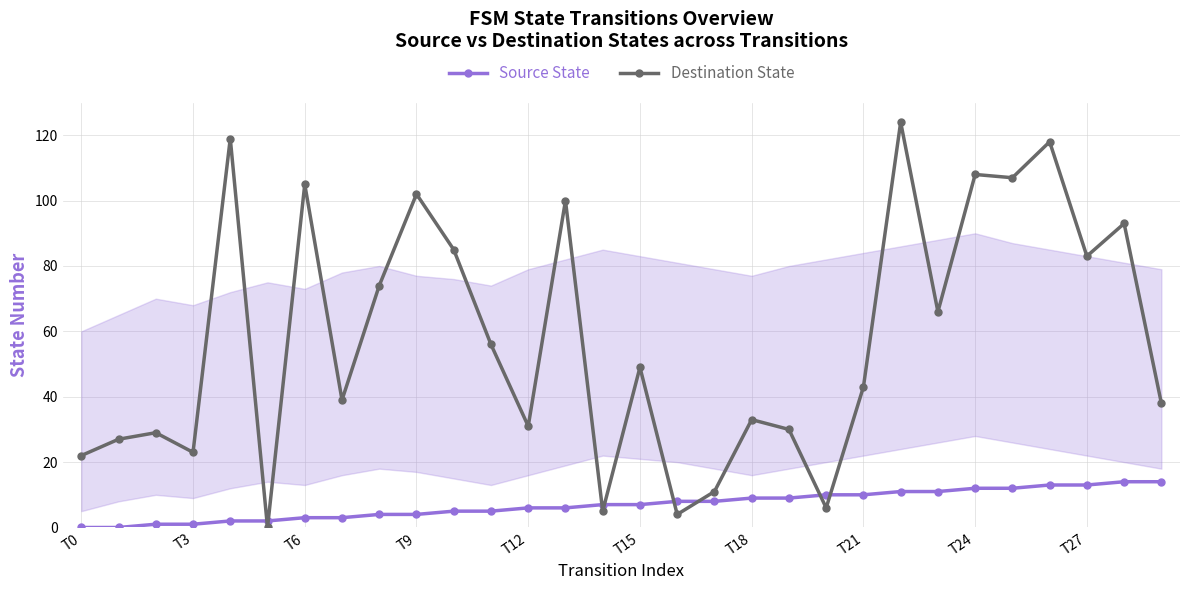

What is the difference between the second highest and minimum values in the Source State series?

14